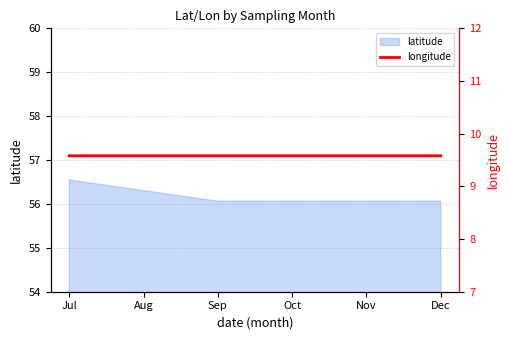

What value does the latitude series have at Jul?

56.5